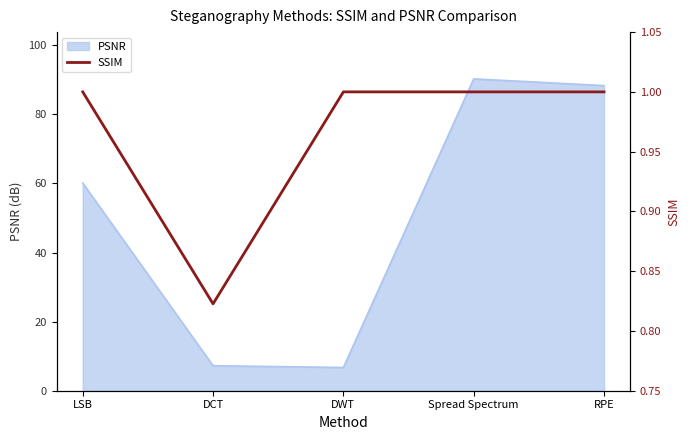

At which label is PSNR closest to 48?

LSB